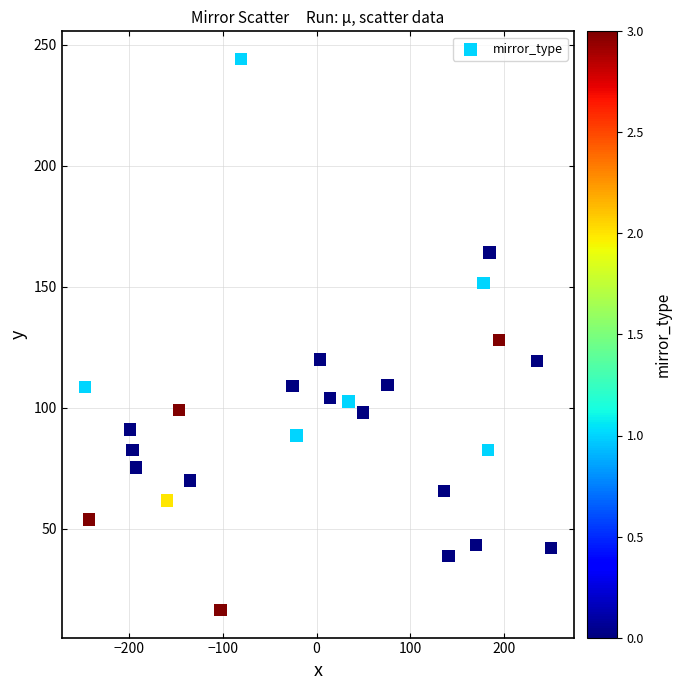

What is the range of Y values (max minus min)?

227.6